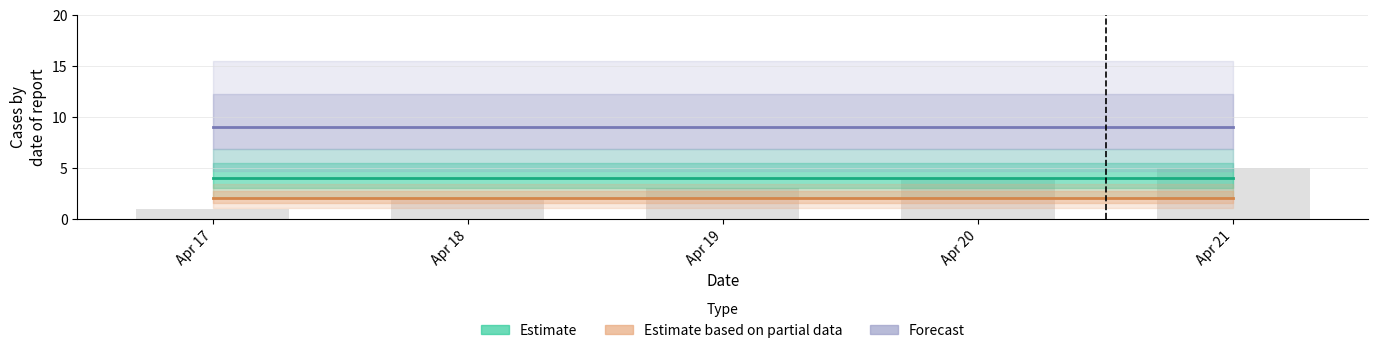

At how many categories does at least one series exceed 8?

5